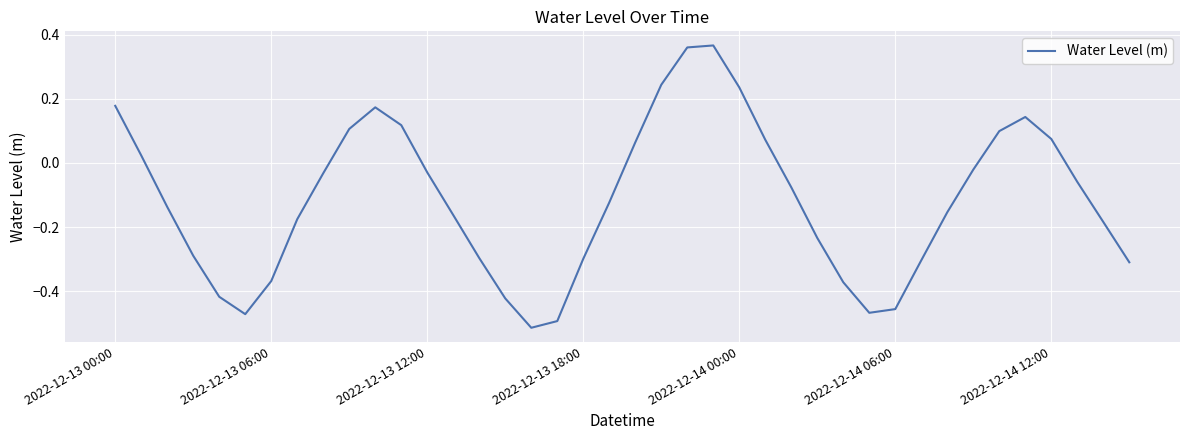

How many lines are shown in the chart?

1